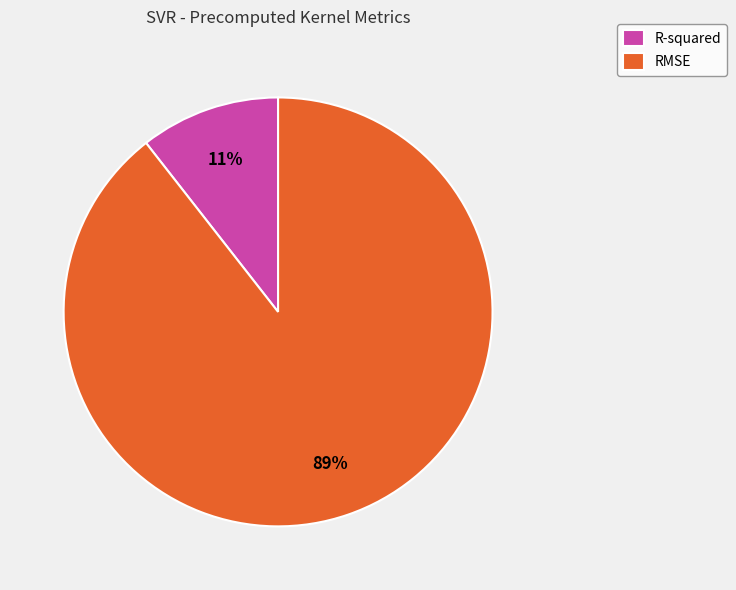

Rank the categories by value from highest to lowest.

RMSE, R-squared